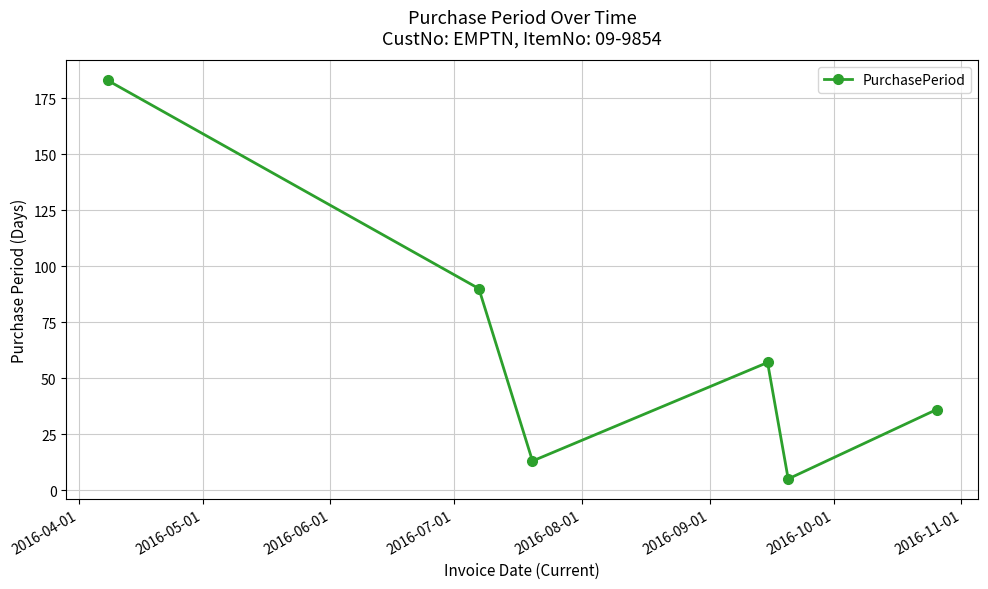

What is the difference between the maximum and second lowest values?

170